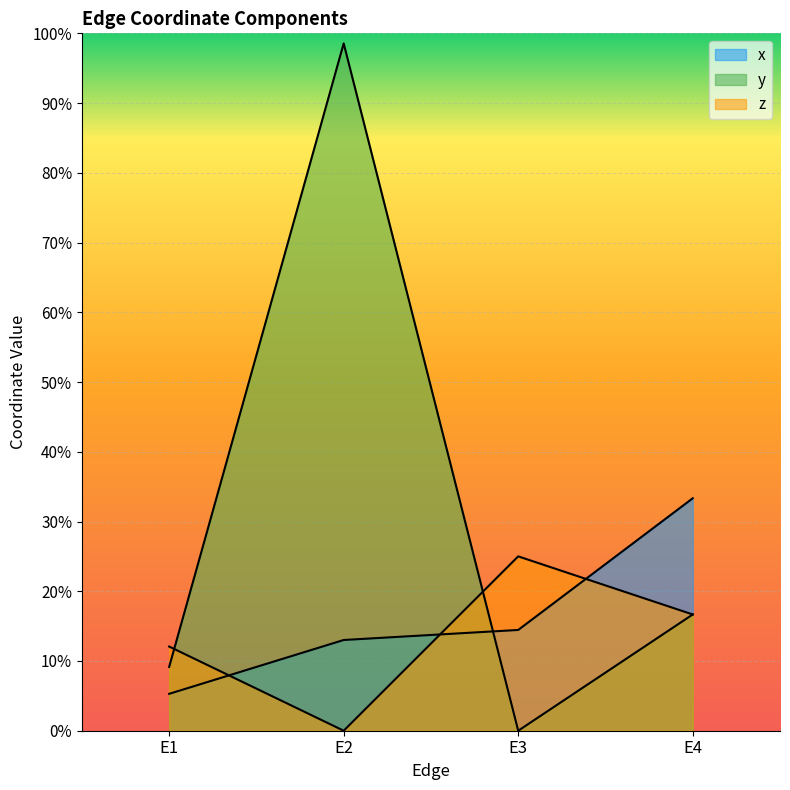

List the series in order of their overall mean, highest first.

y, x, z